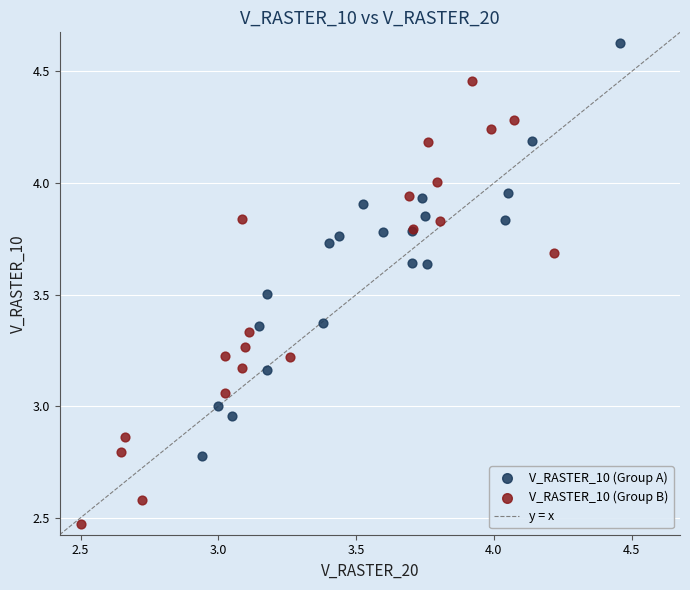

Which series has the widest spread of Y values?

V_RASTER_10 (Group B)